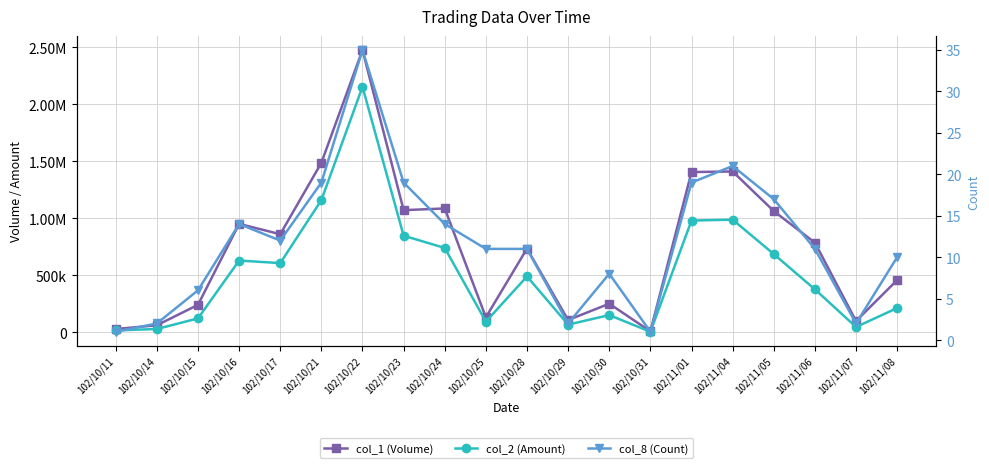

What are all the series names shown in the legend?

col_1 (Volume), col_2 (Amount), col_8 (Count)